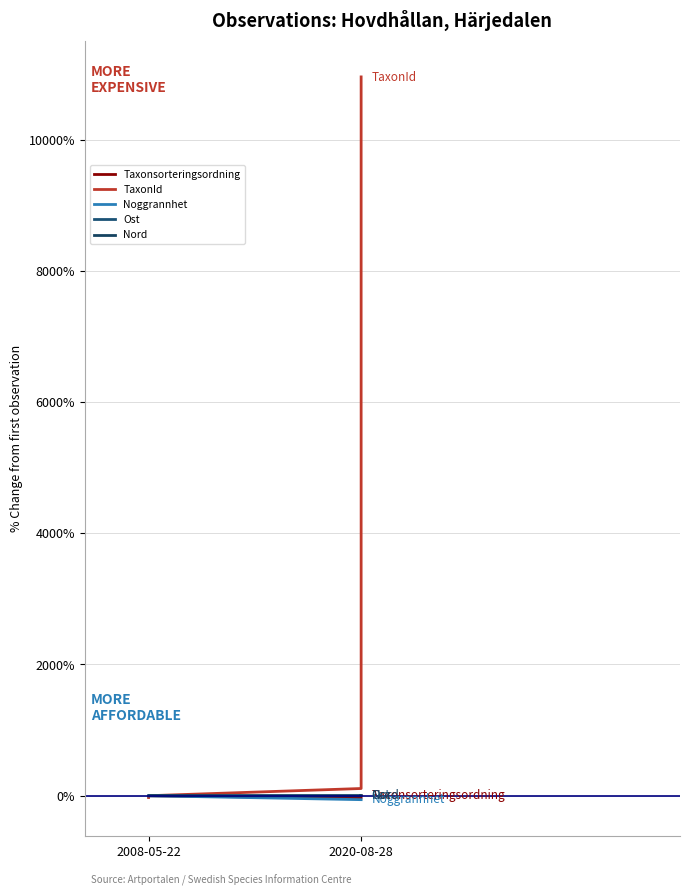

Is the value of Taxonsorteringsordning at 2008-05-22 greater than the value of Noggrannhet at 2008-05-22?

No